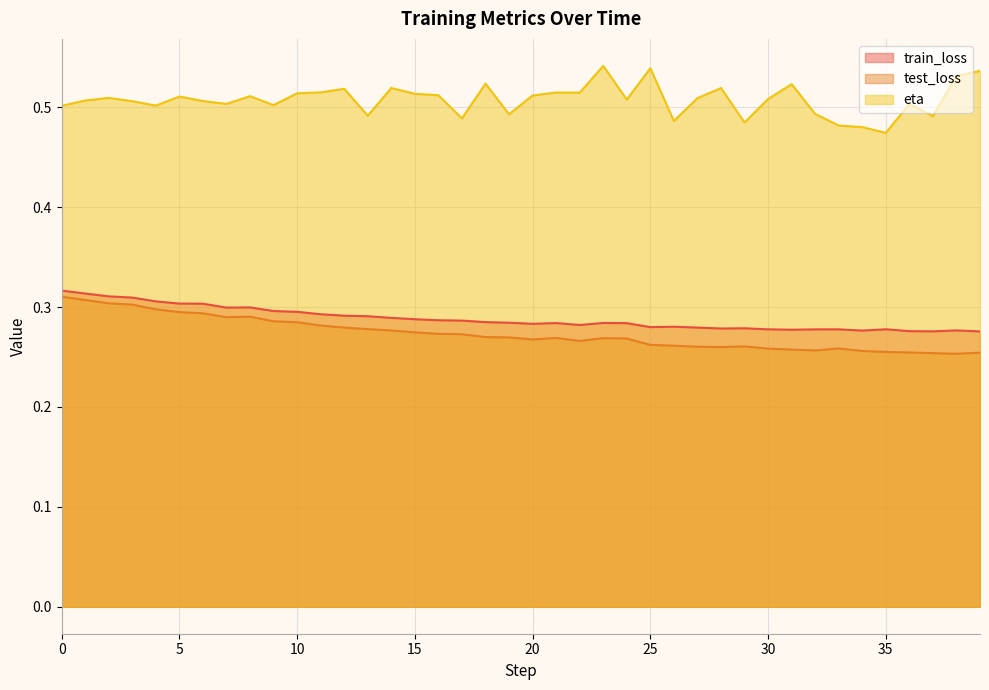

Reading right to left, extract all data points from this chart.

train_loss: 39=0.3	38=0.3	37=0.3	36=0.3	35=0.3	34=0.3	33=0.3	32=0.3	31=0.3	30=0.3	29=0.3	28=0.3	27=0.3	26=0.3	25=0.3	24=0.3	23=0.3	22=0.3	21=0.3	20=0.3	19=0.3	18=0.3	17=0.3	16=0.3	15=0.3	14=0.3	13=0.3	12=0.3	11=0.3	10=0.3	9=0.3	8=0.3	7=0.3	6=0.3	5=0.3	4=0.3	3=0.3	2=0.3	1=0.3	0=0.3
test_loss: 39=0.3	38=0.3	37=0.3	36=0.3	35=0.3	34=0.3	33=0.3	32=0.3	31=0.3	30=0.3	29=0.3	28=0.3	27=0.3	26=0.3	25=0.3	24=0.3	23=0.3	22=0.3	21=0.3	20=0.3	19=0.3	18=0.3	17=0.3	16=0.3	15=0.3	14=0.3	13=0.3	12=0.3	11=0.3	10=0.3	9=0.3	8=0.3	7=0.3	6=0.3	5=0.3	4=0.3	3=0.3	2=0.3	1=0.3	0=0.3
eta: 39=0.5	38=0.5	37=0.5	36=0.5	35=0.5	34=0.5	33=0.5	32=0.5	31=0.5	30=0.5	29=0.5	28=0.5	27=0.5	26=0.5	25=0.5	24=0.5	23=0.5	22=0.5	21=0.5	20=0.5	19=0.5	18=0.5	17=0.5	16=0.5	15=0.5	14=0.5	13=0.5	12=0.5	11=0.5	10=0.5	9=0.5	8=0.5	7=0.5	6=0.5	5=0.5	4=0.5	3=0.5	2=0.5	1=0.5	0=0.5